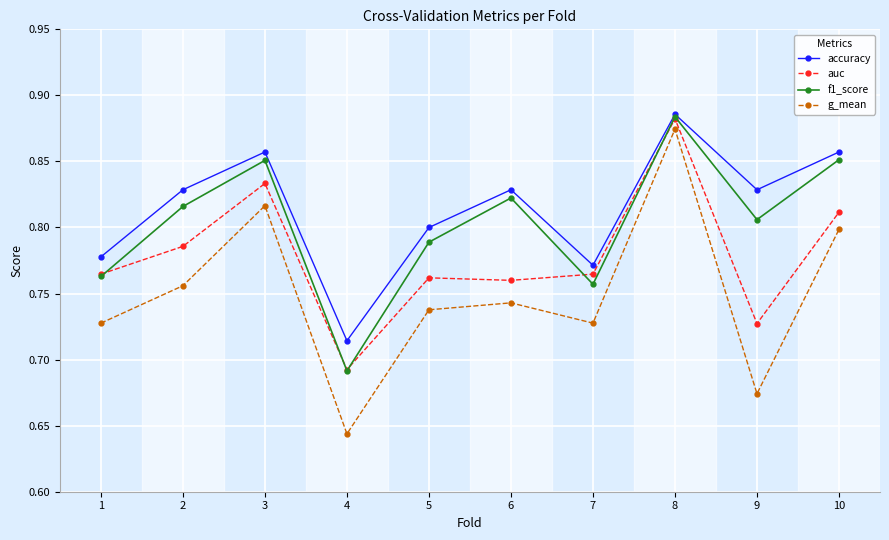

The auc series shows 0.4 at 8. True or false?

False